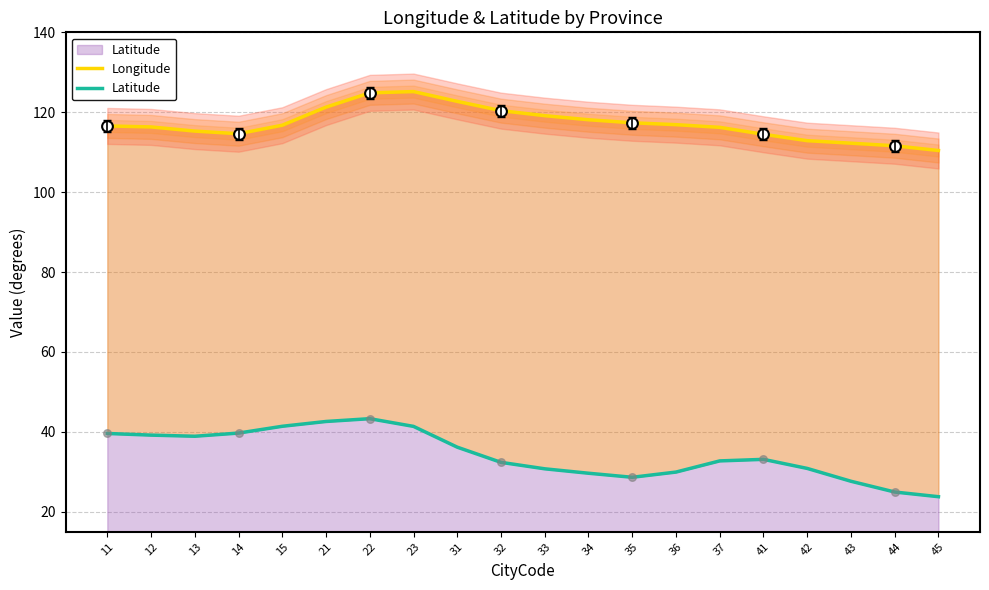

Which series has the largest Y range (max minus min)?

Latitude